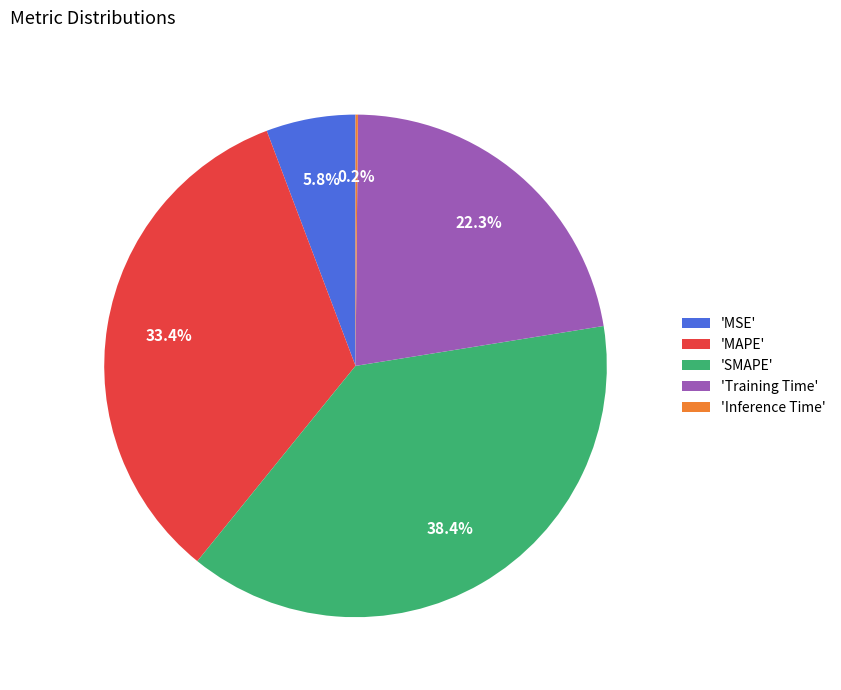

Do 'SMAPE' and 'MAPE' together represent more than half of the pie?

Yes